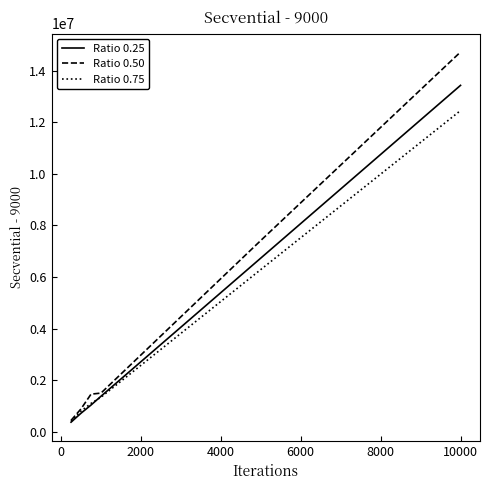

What are all the series names shown in the legend?

Ratio 0.25, Ratio 0.50, Ratio 0.75